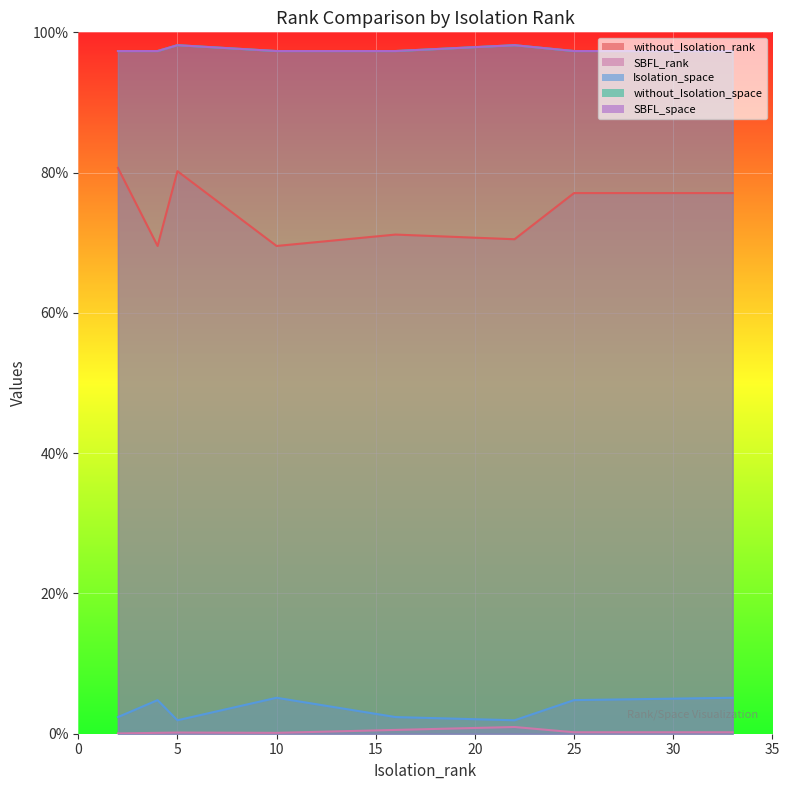

What position from the right is 10?

6